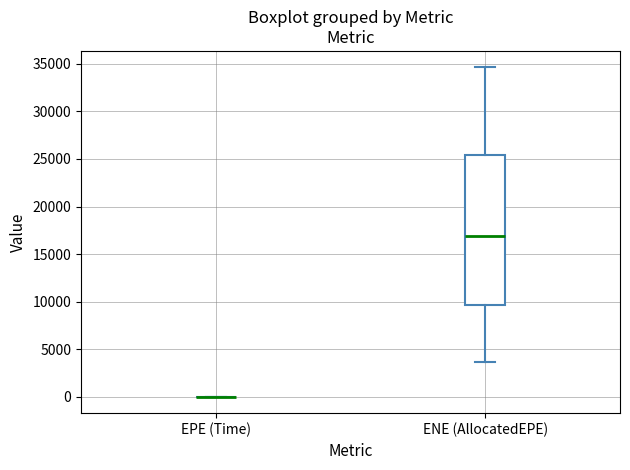

Which box is the tallest, from its lower edge to its upper edge?

ENE (AllocatedEPE)